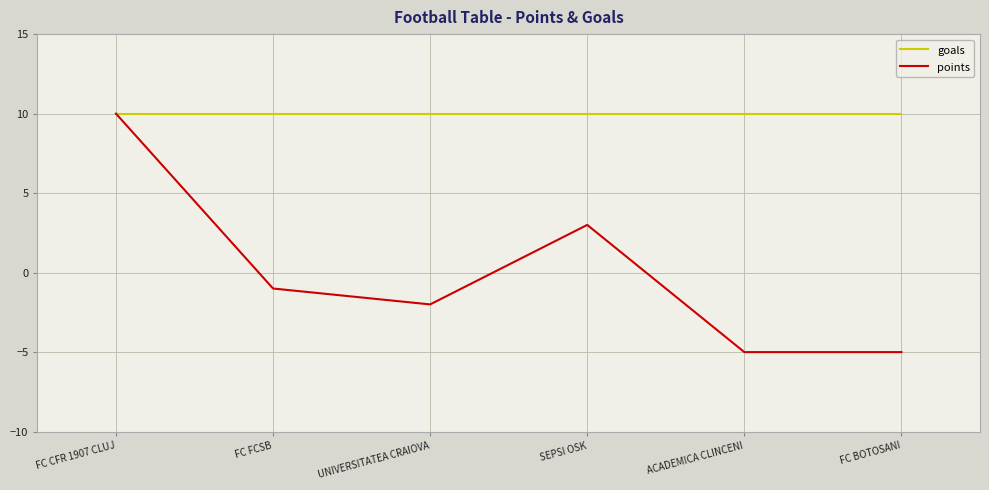

What position from the left is SEPSI OSK?

4